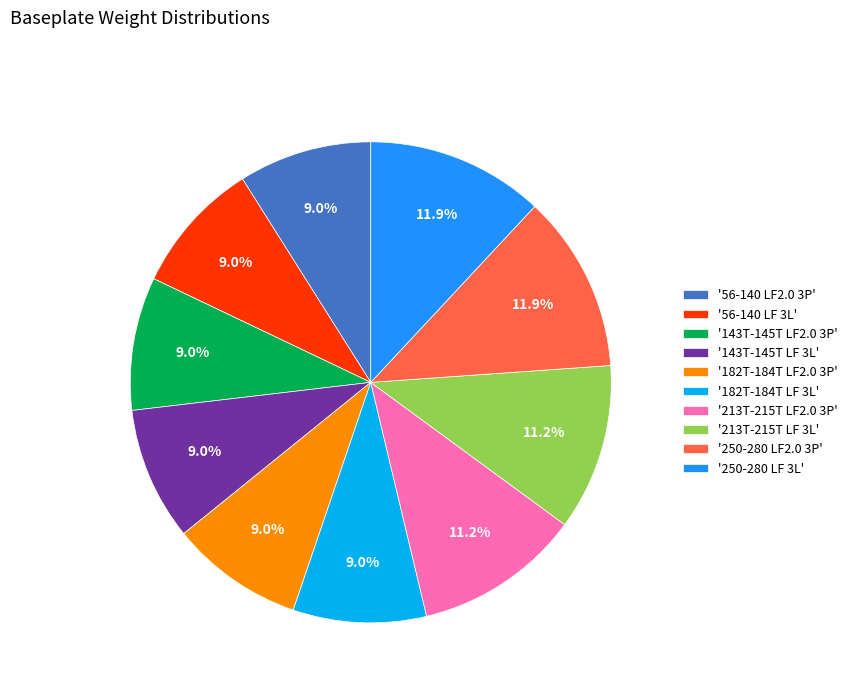

To the nearest percent, what is the average slice percentage?

10%